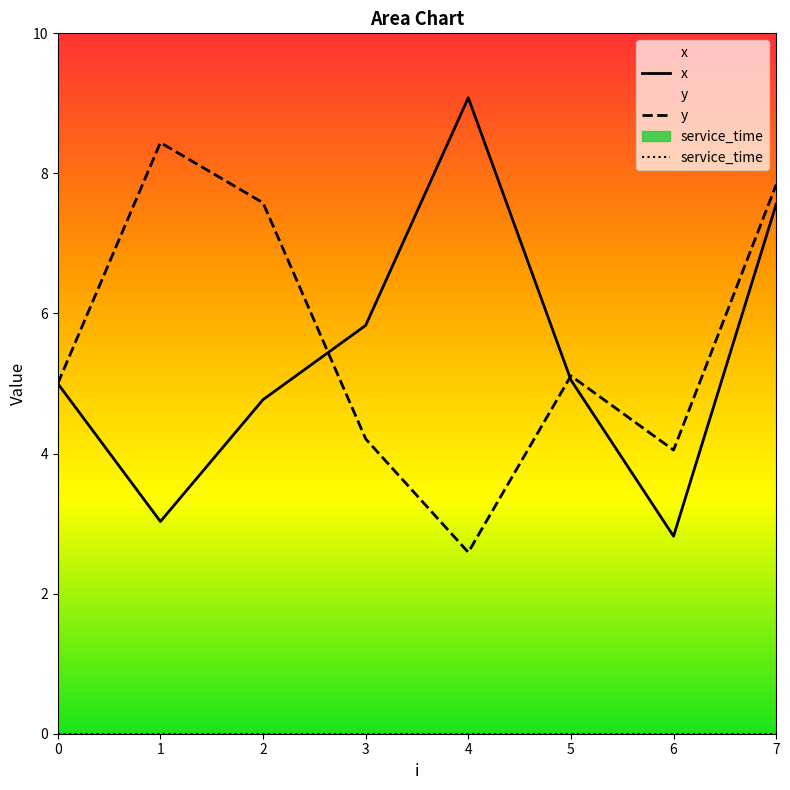

At which label does x reach its peak?

4